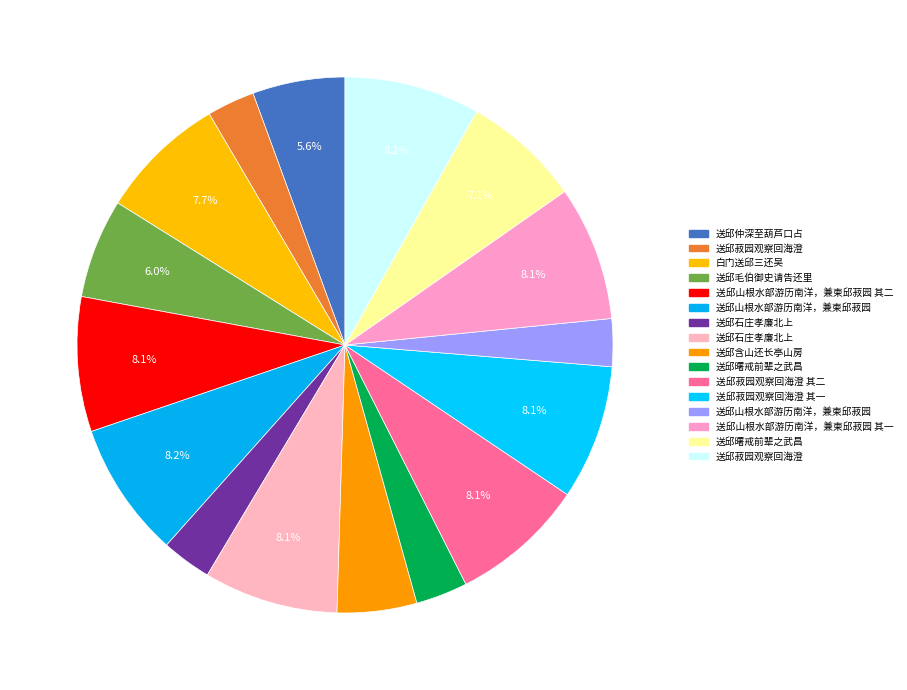

Count the number of slices in the pie.

16